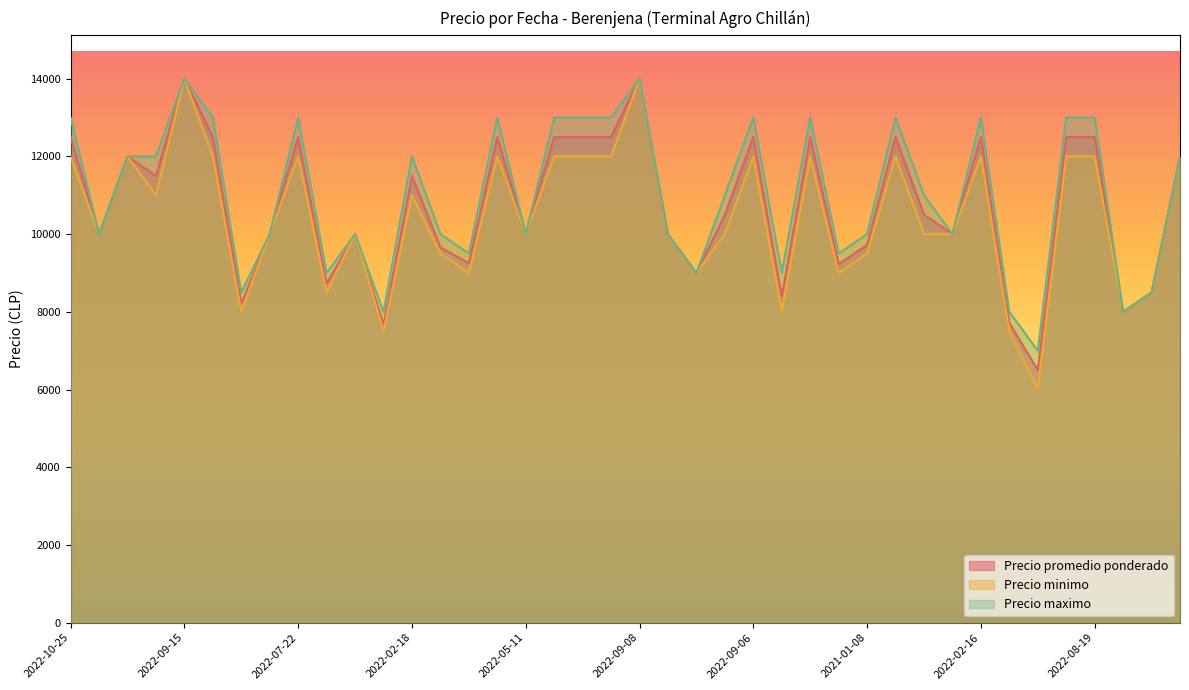

True or false: Precio minimo has more than 1 interior local peaks.

True